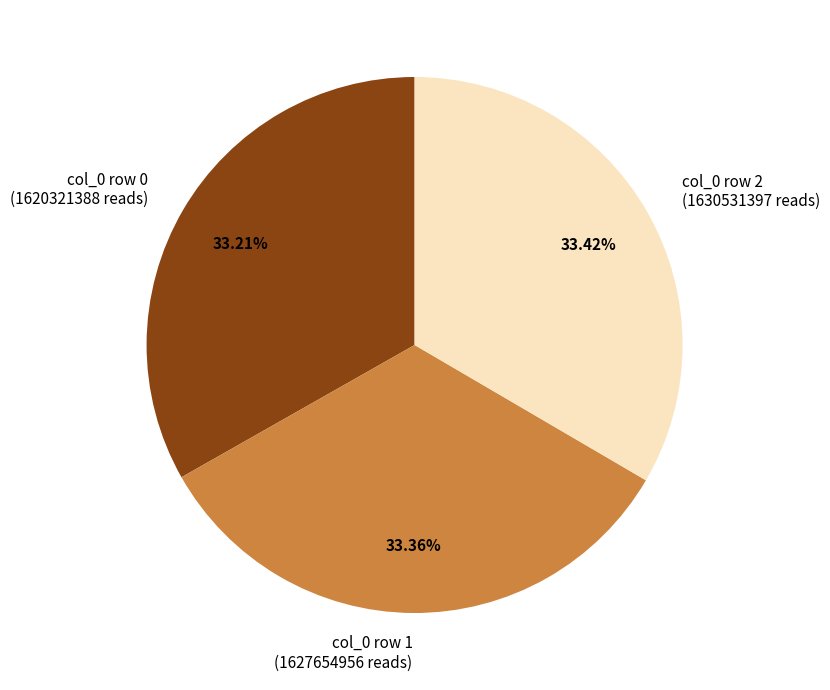

Combined, do col_0 row 0 (1620321388 reads) and col_0 row 2 (1630531397 reads) account for over 50%?

Yes